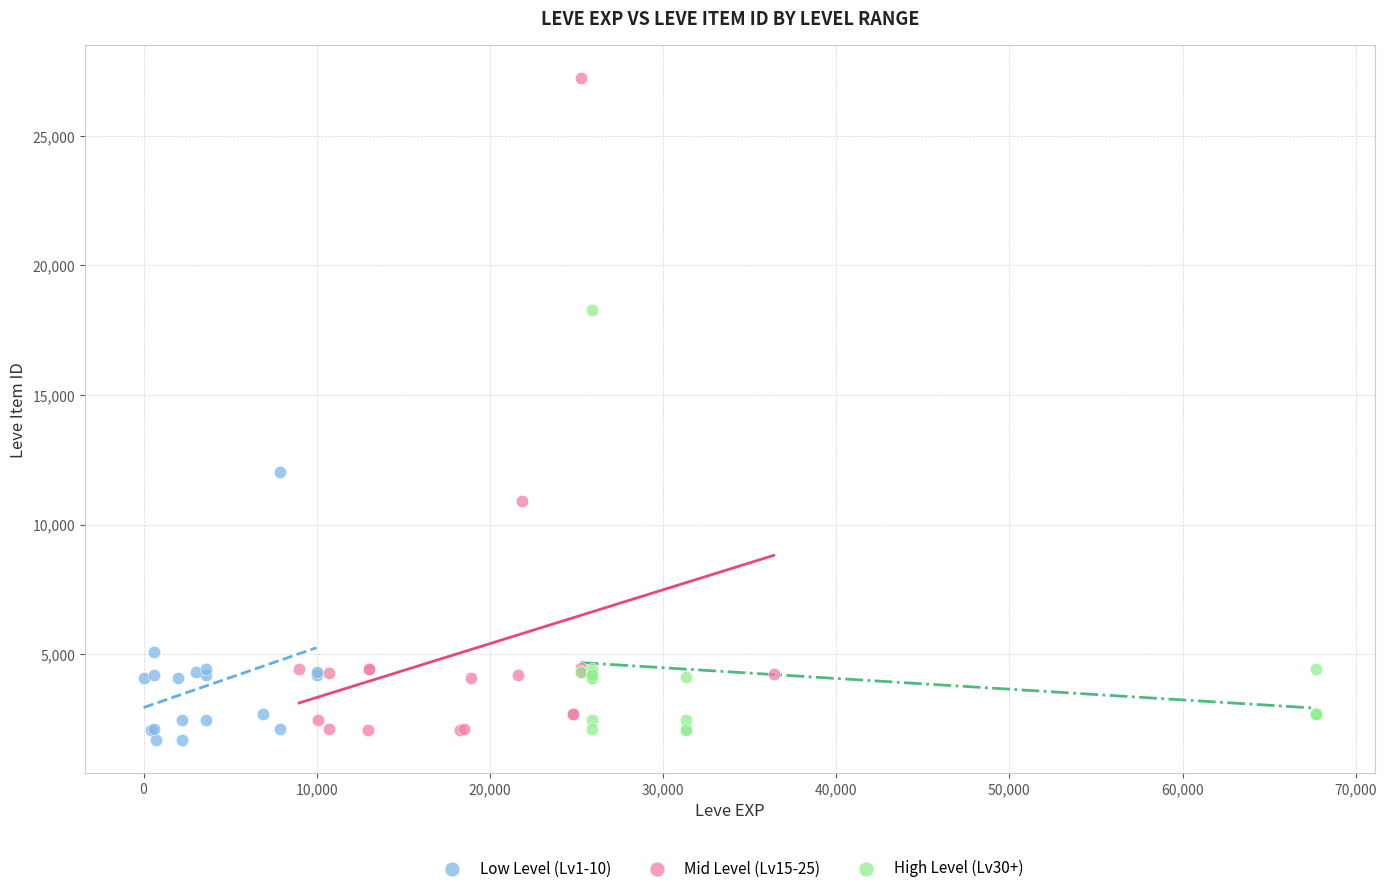

Which series has the widest spread of Y values?

Mid Level (Lv15-25)